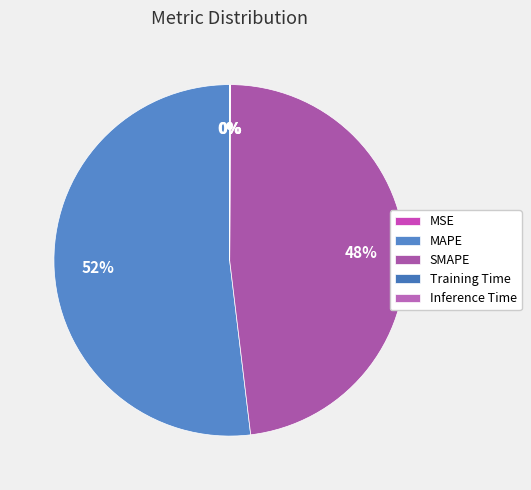

To the nearest percent, what is the average slice percentage?

20%